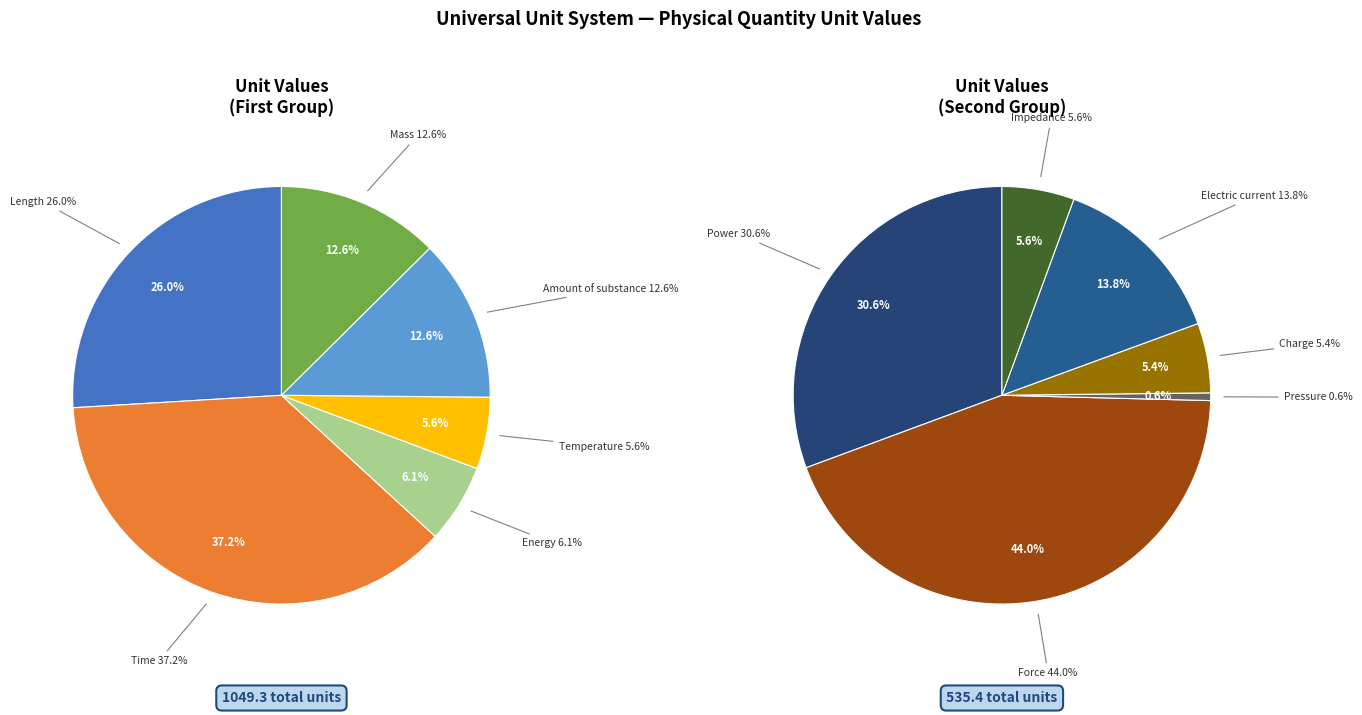

True or false: Length accounts for 22% of the total.

False